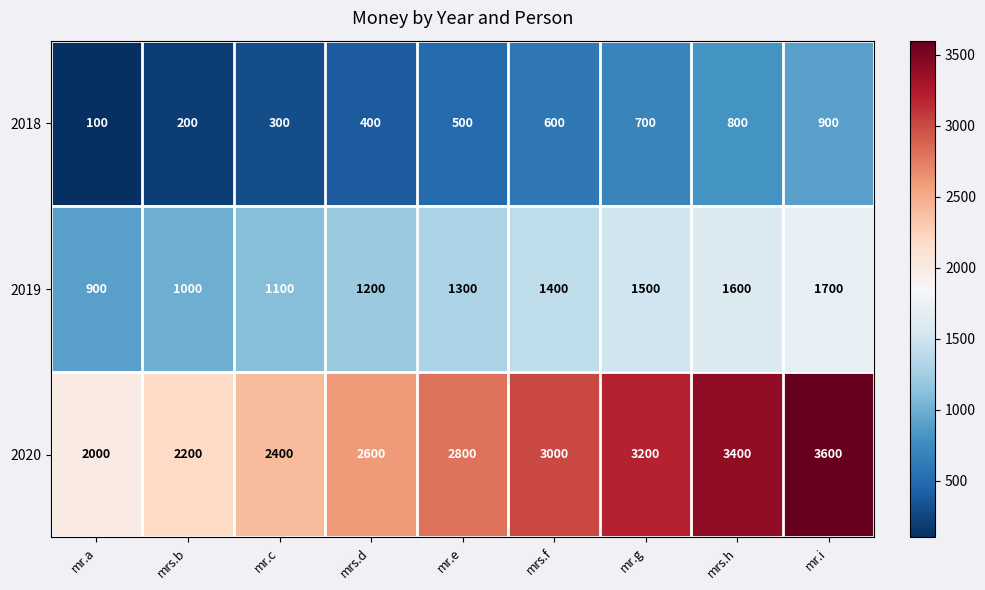

At which category is the sum across all series the highest?

mr.i